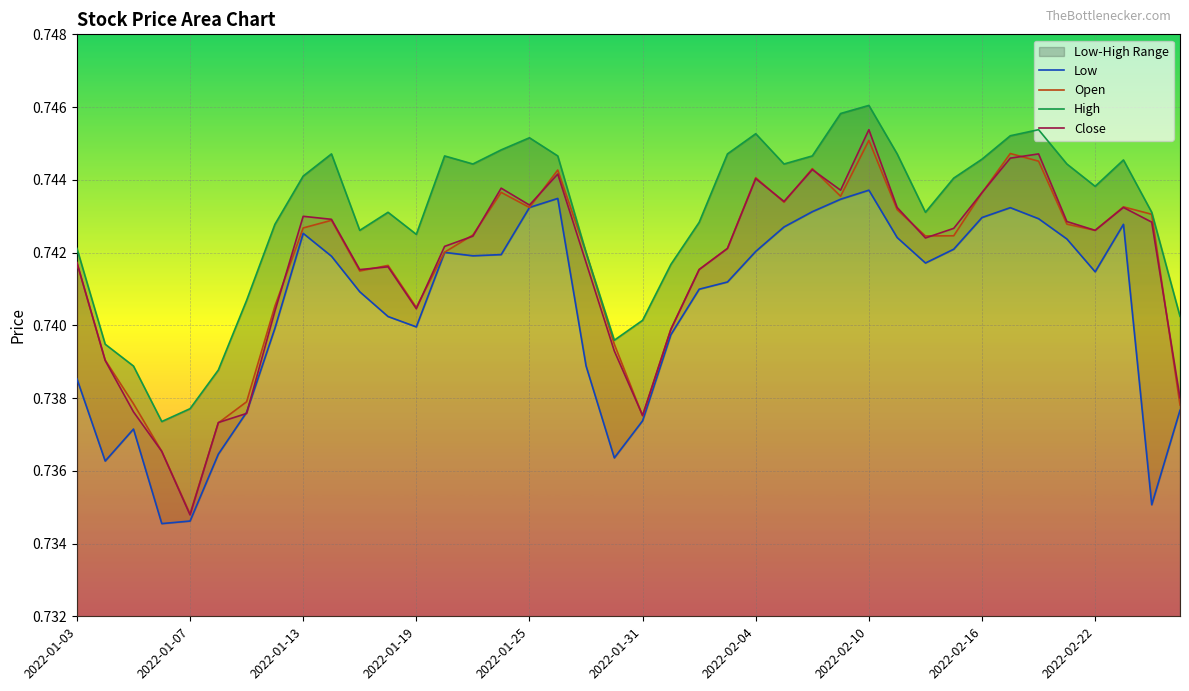

At which label is Close closest to 0?

2022-01-07